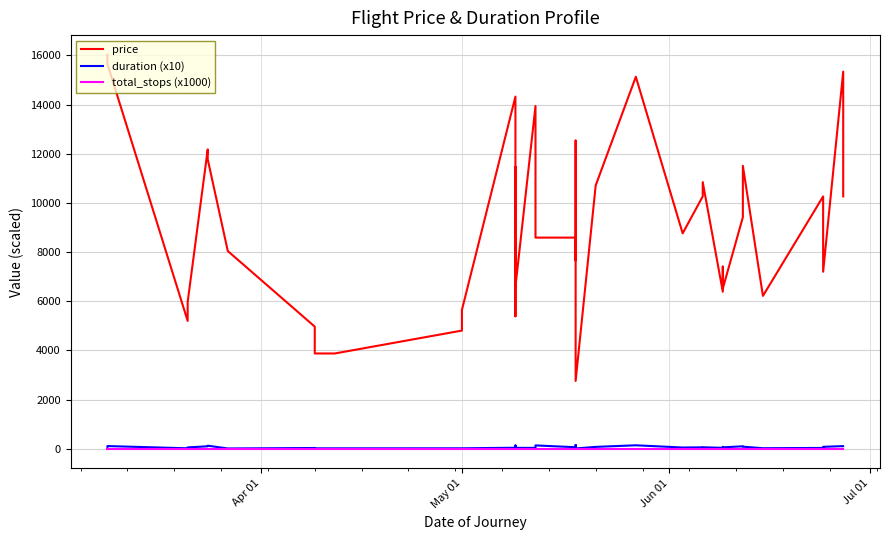

True or false: price and duration (x10) cross at least once.

False